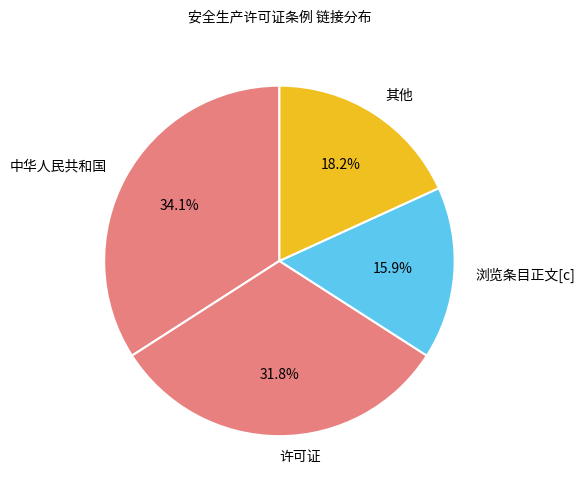

How many segments does this pie chart have?

4